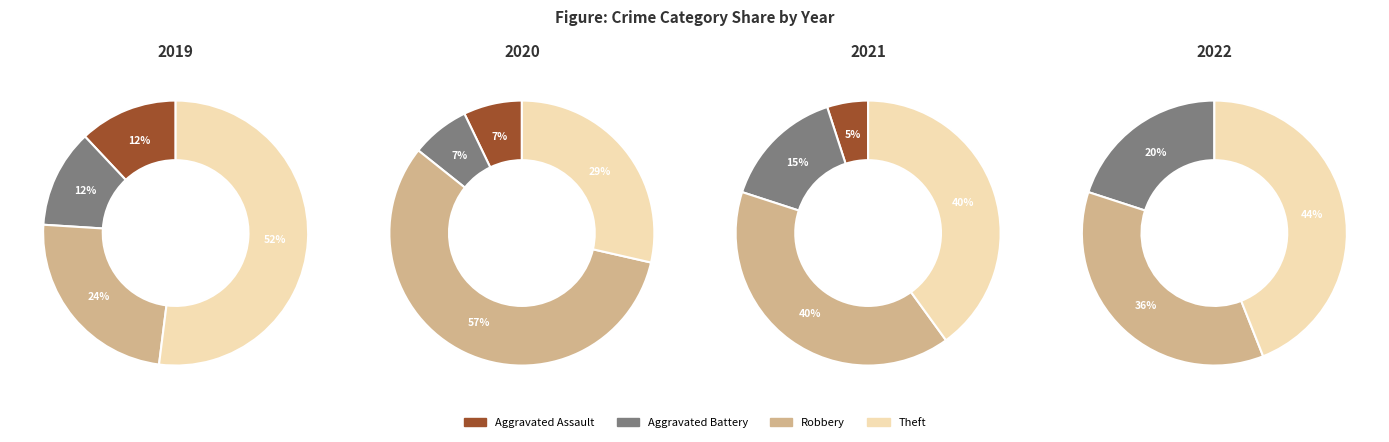

What is the smallest slice in the pie chart?

Aggravated Assault